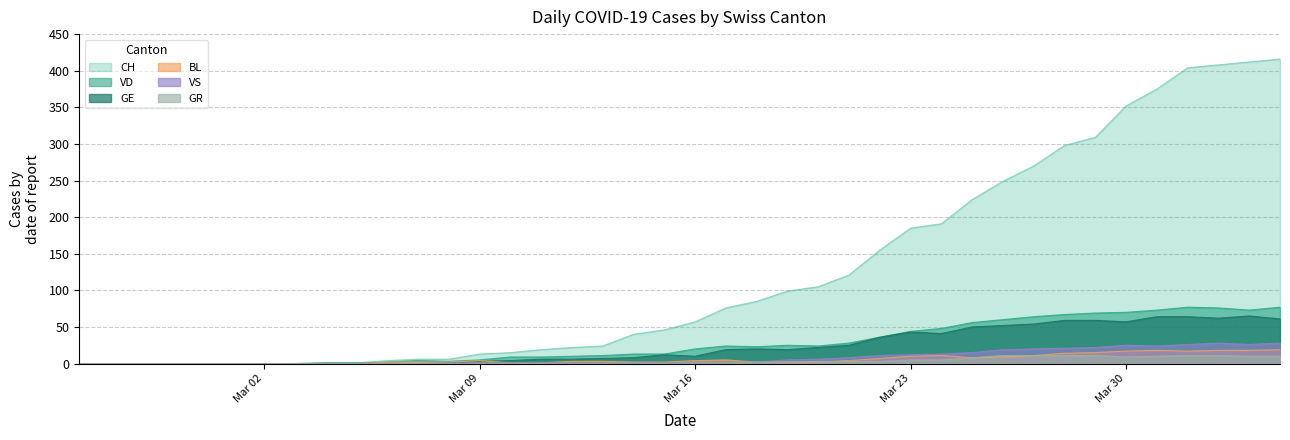

How many values in GE are above zero?

27